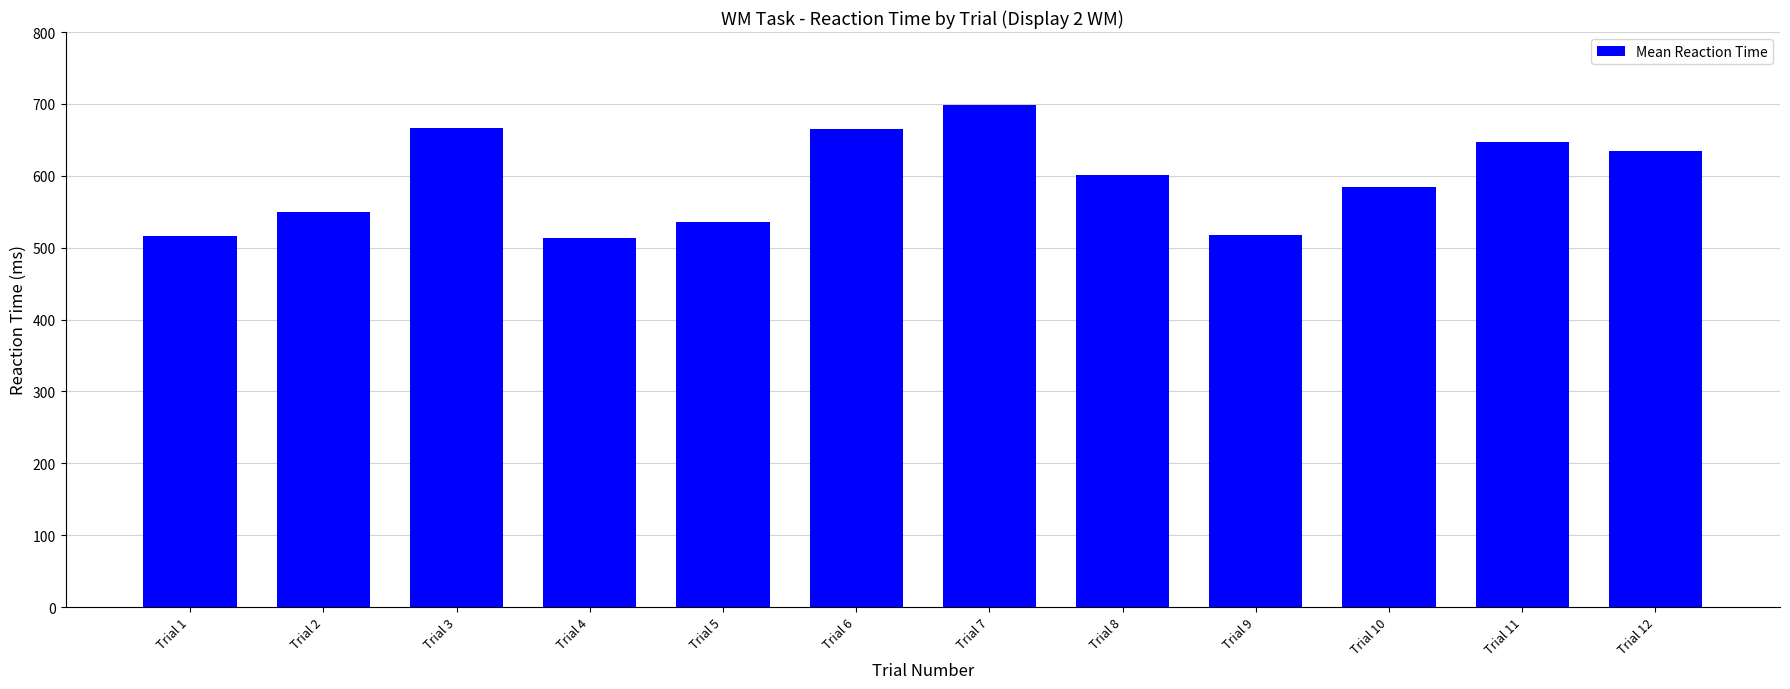

What is the value of the 10th bar from the left?

585